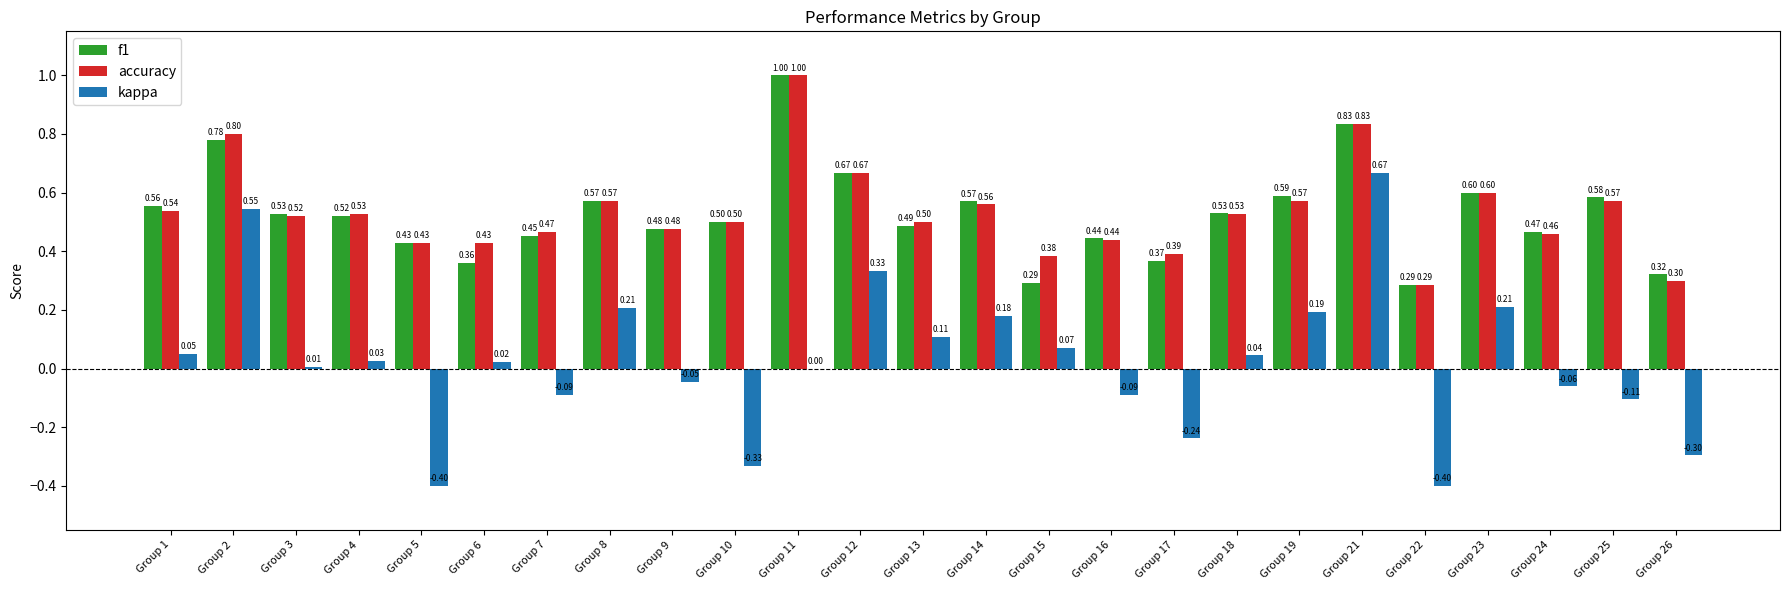

What is the difference between the accuracy values at Group 21 and Group 8?

0.3